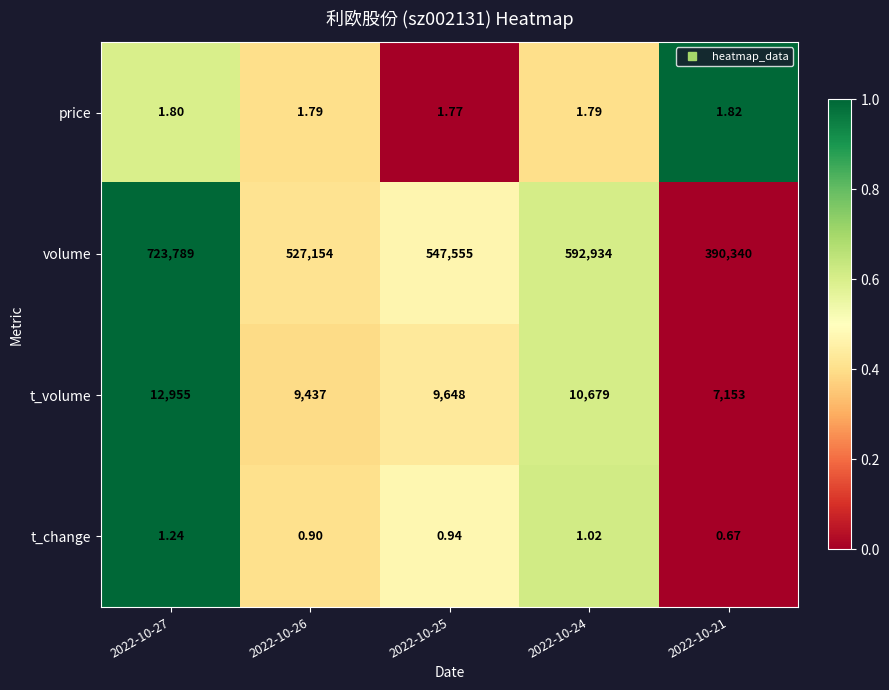

List the series in order of their peak value, lowest first.

t_change, price, t_volume, volume